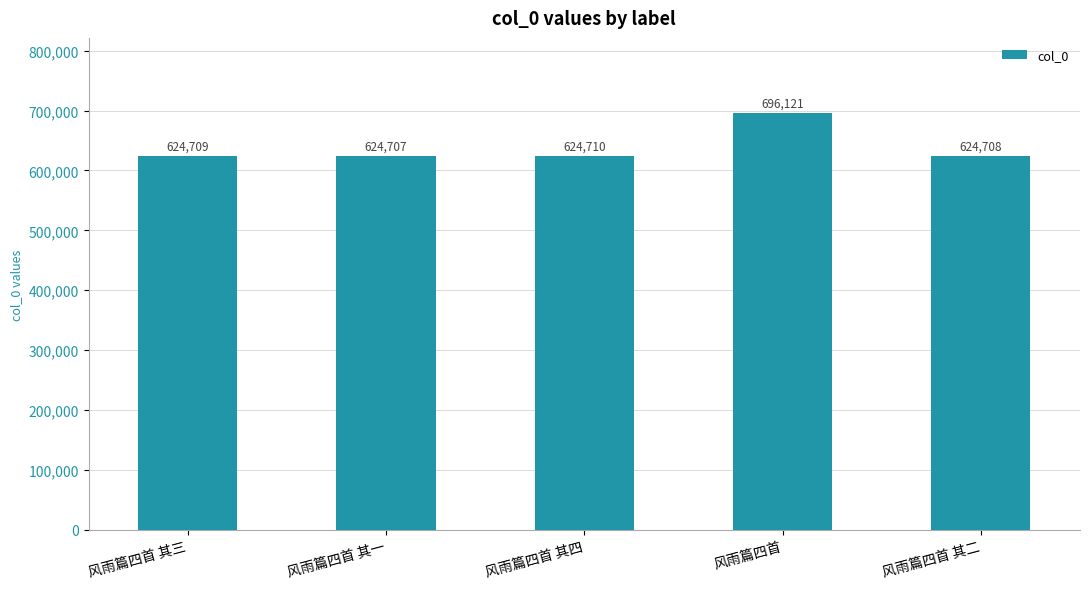

What is the label of the 3rd bar from the right?

风雨篇四首 其四